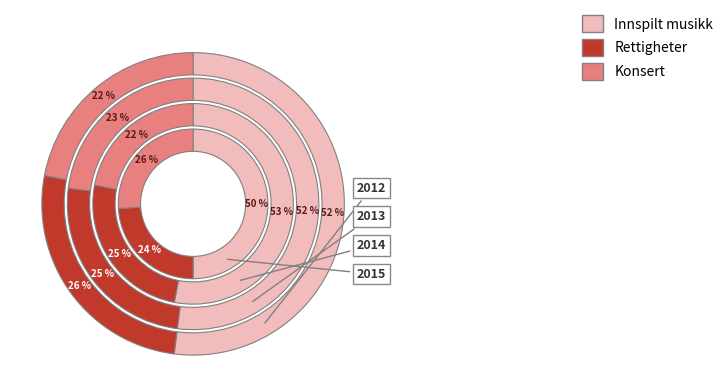

Is it true that /F52_5 is 17% of the pie?

False